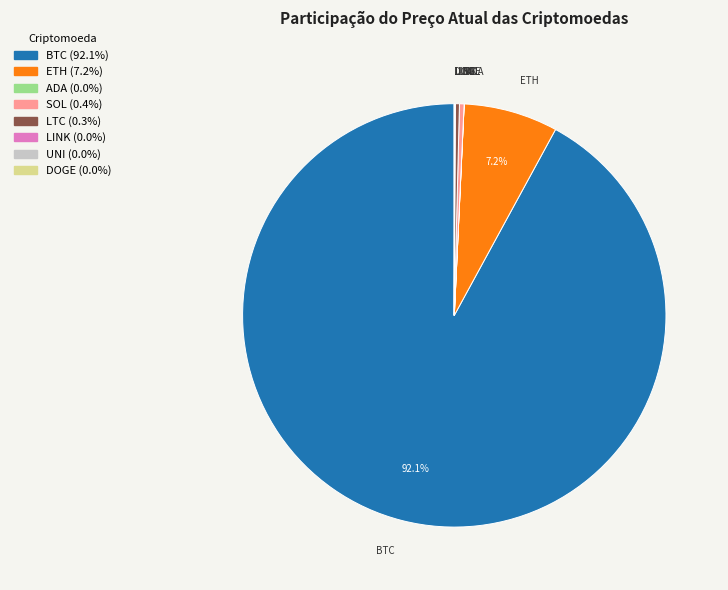

To the nearest percent, what portion does ETH represent?

7%